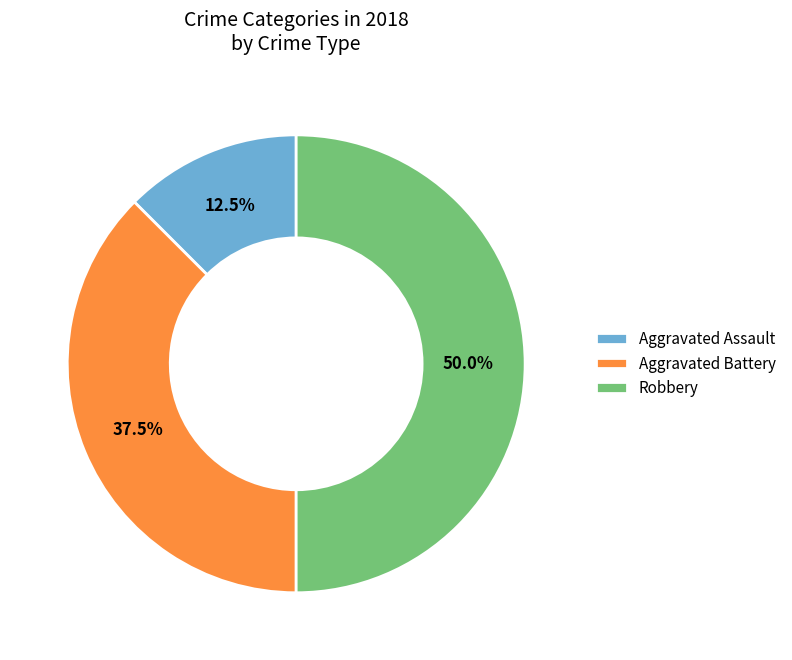

How many segments does this pie chart have?

3